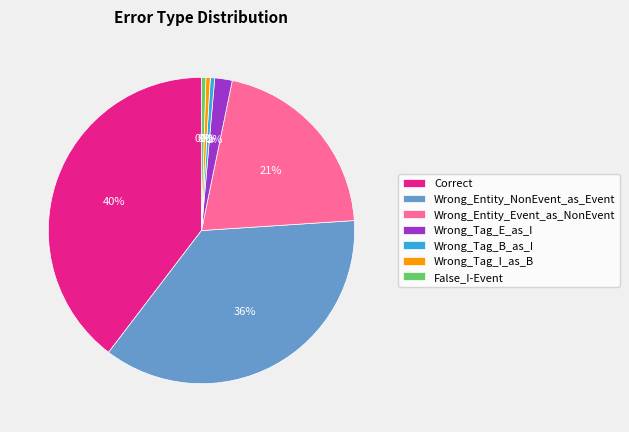

To the nearest percent, what portion does Wrong_Entity_Event_as_NonEvent represent?

21%